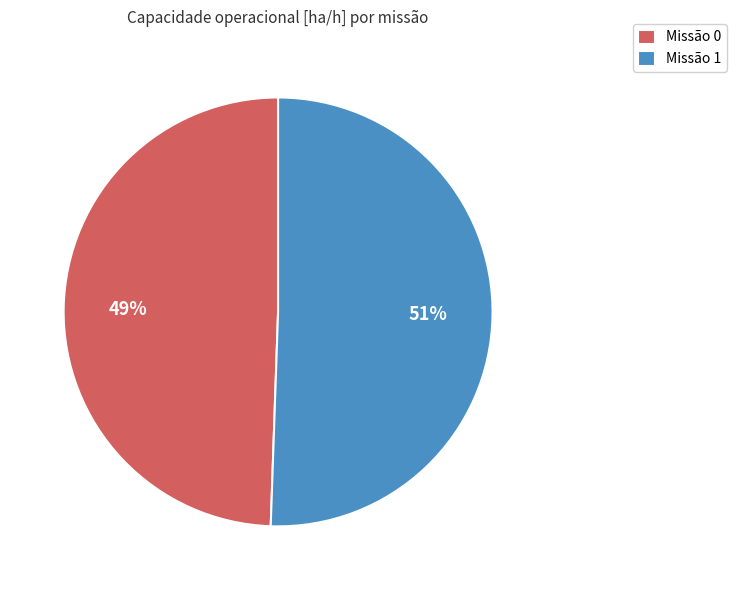

True or false: Missão 0 accounts for 49% of the total.

True